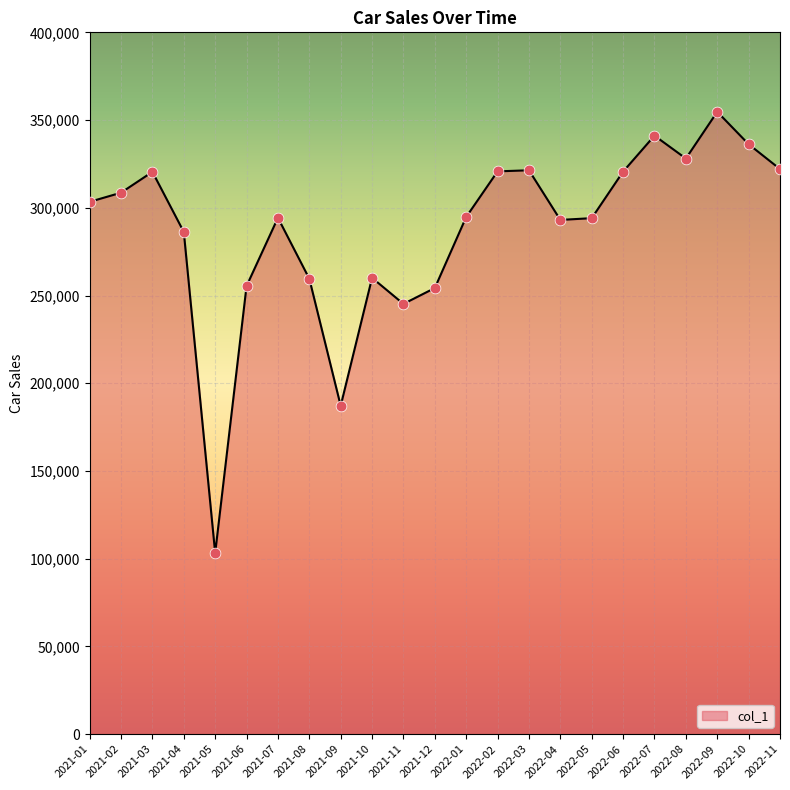

What is the change in value from 2021-06 to 2021-09?

-68253